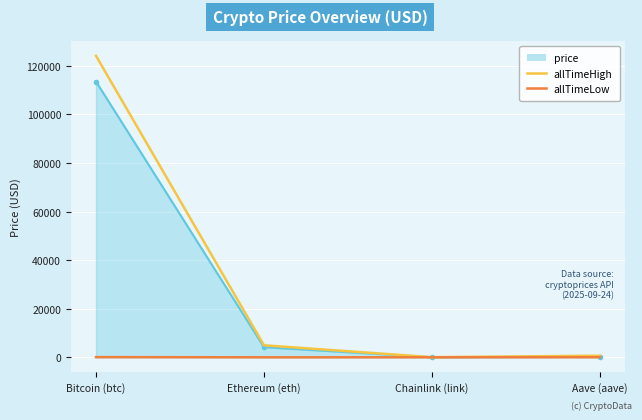

Which series has the largest range (max minus min)?

allTimeHigh